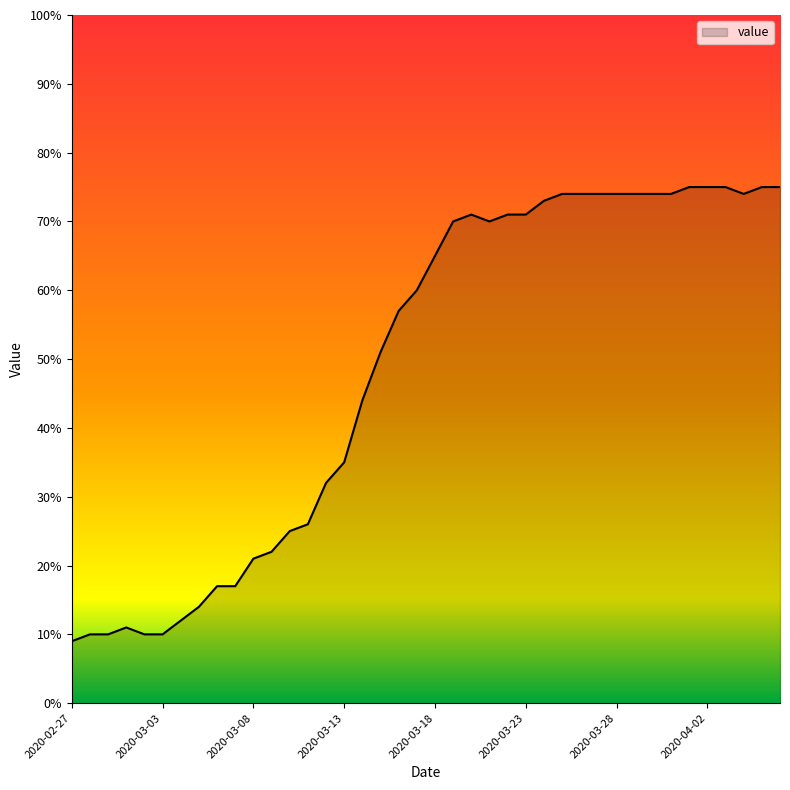

What is the difference between the maximum and minimum values?

66